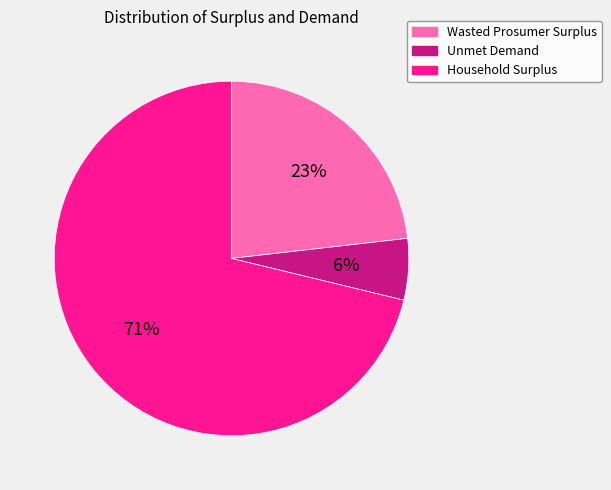

Is the sum of Wasted Prosumer Surplus and Household Surplus greater than half?

Yes